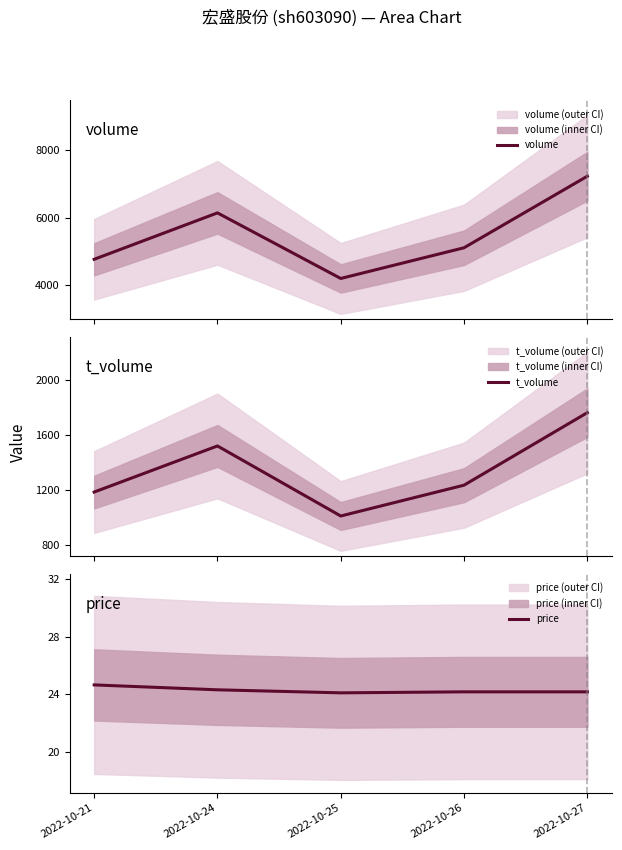

Which series has the widest spread of values?

volume